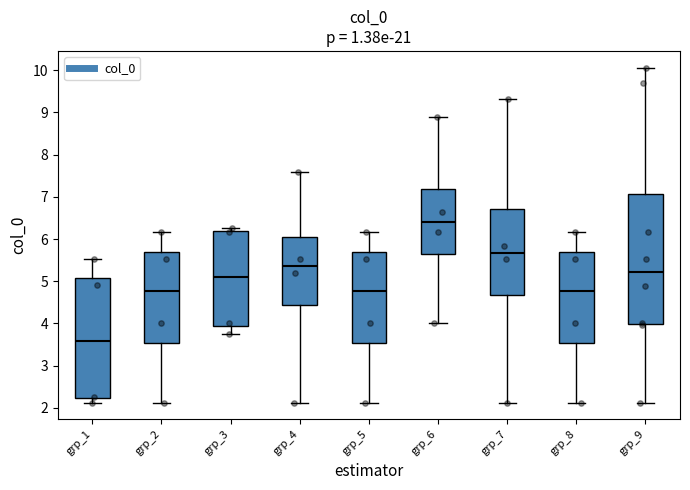

Reading left to right, read every box against the y-axis: the position of its median line, the range the box covers, and the ends of its whiskers. The values are not printed on the chart, so give them approximately, as read against the axis.

grp_1: median 3.6, box 2.2 to 5.1, whiskers 2.1 to 5.5
grp_2: median 4.8, box 3.5 to 5.7, whiskers 2.1 to 6.2
grp_3: median 5.1, box 3.9 to 6.2, whiskers 3.7 to 6.3
grp_4: median 5.4, box 4.4 to 6.0, whiskers 2.1 to 7.6
grp_5: median 4.8, box 3.5 to 5.7, whiskers 2.1 to 6.2
grp_6: median 6.4, box 5.6 to 7.2, whiskers 4.0 to 8.9
grp_7: median 5.7, box 4.7 to 6.7, whiskers 2.1 to 9.3
grp_8: median 4.8, box 3.5 to 5.7, whiskers 2.1 to 6.2
grp_9: median 5.2, box 4.0 to 7.1, whiskers 2.1 to 10.1